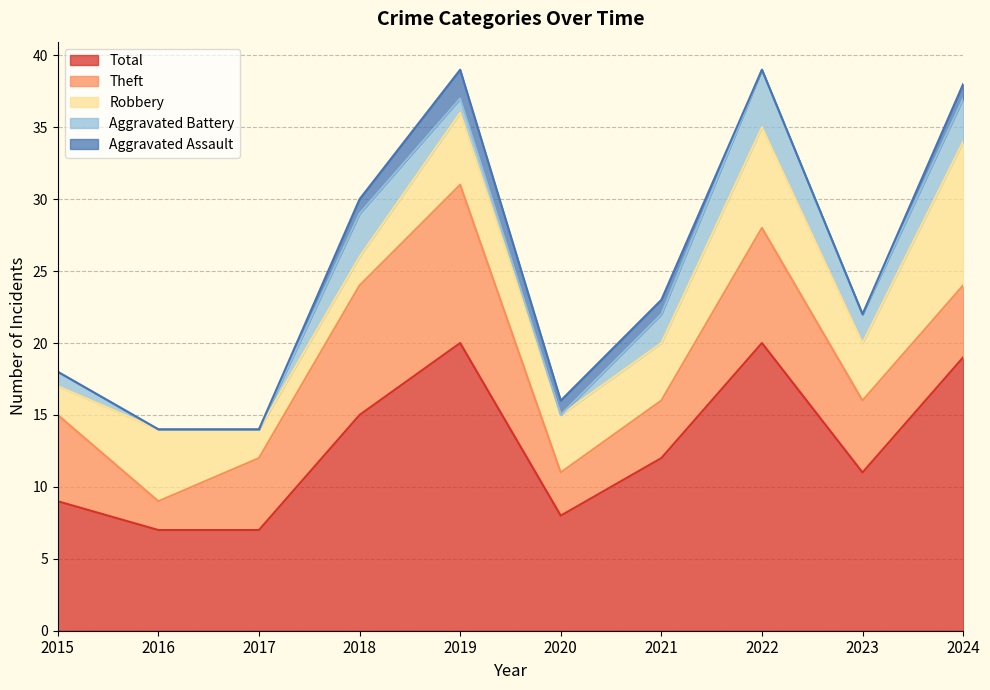

Reading left to right, extract all data points from this chart.

Robbery: 2	5	2	2	5	4	4	7	4	10
Theft: 6	2	5	9	11	3	4	8	5	5
Aggravated Battery: 1	0	0	3	1	0	2	4	2	3
Aggravated Assault: 0	0	0	1	2	1	1	0	0	1
Total: 9	7	7	15	20	8	12	20	11	19